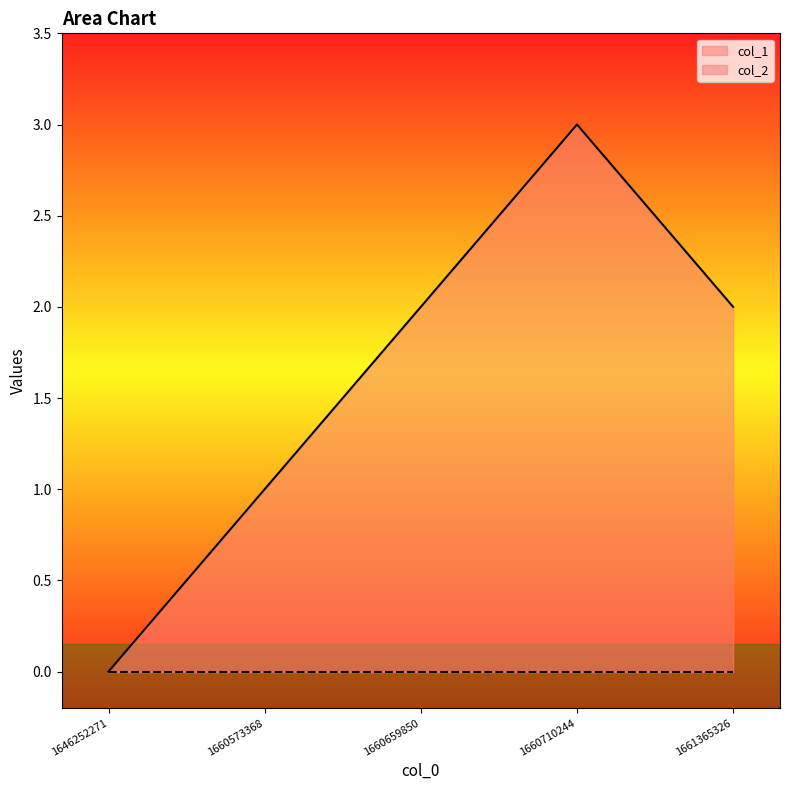

Does the chart display data point markers on the line(s)?

No